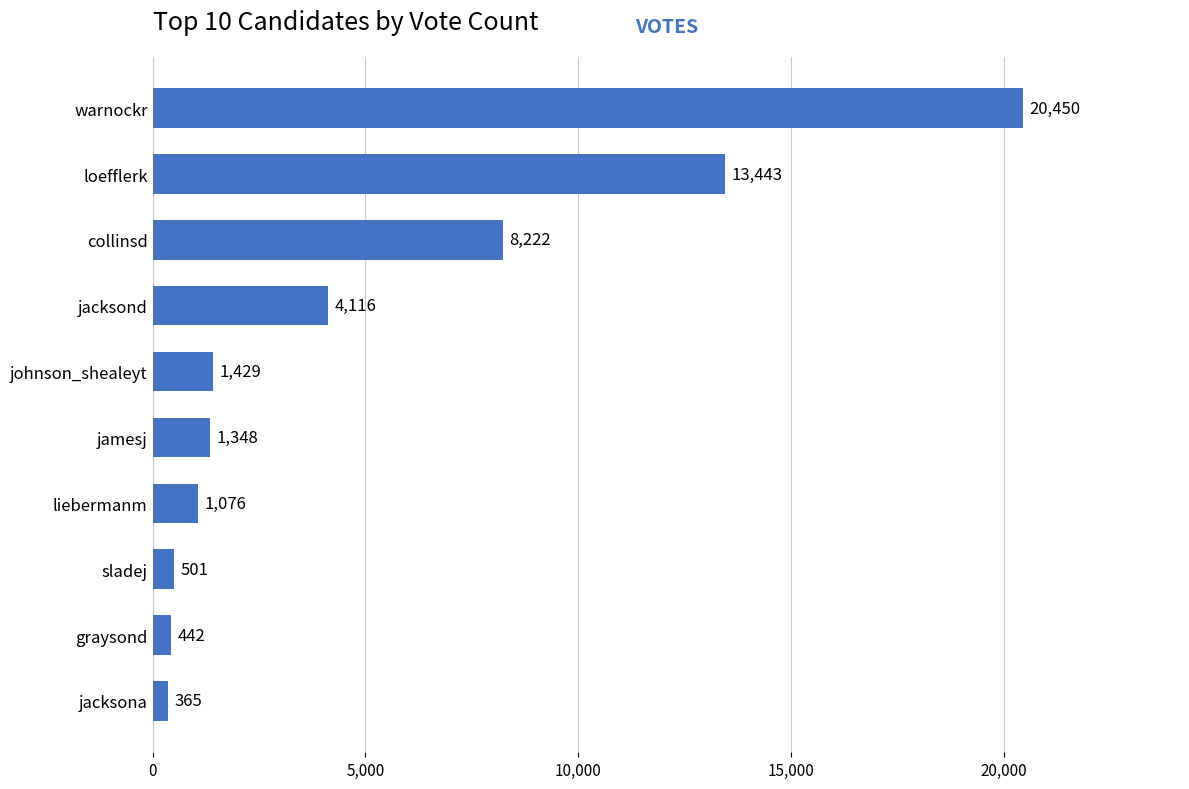

Which category has the lowest value across all series?

jacksona